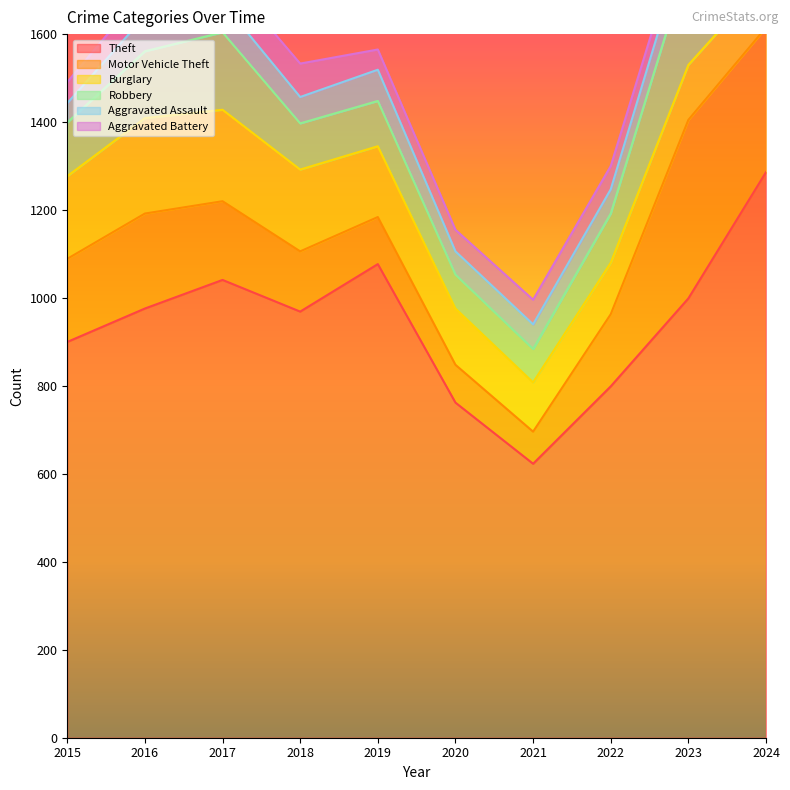

List the labels in order of Robbery value, smallest first.

2021, 2020, 2019, 2018, 2022, 2015, 2024, 2016, 2017, 2023